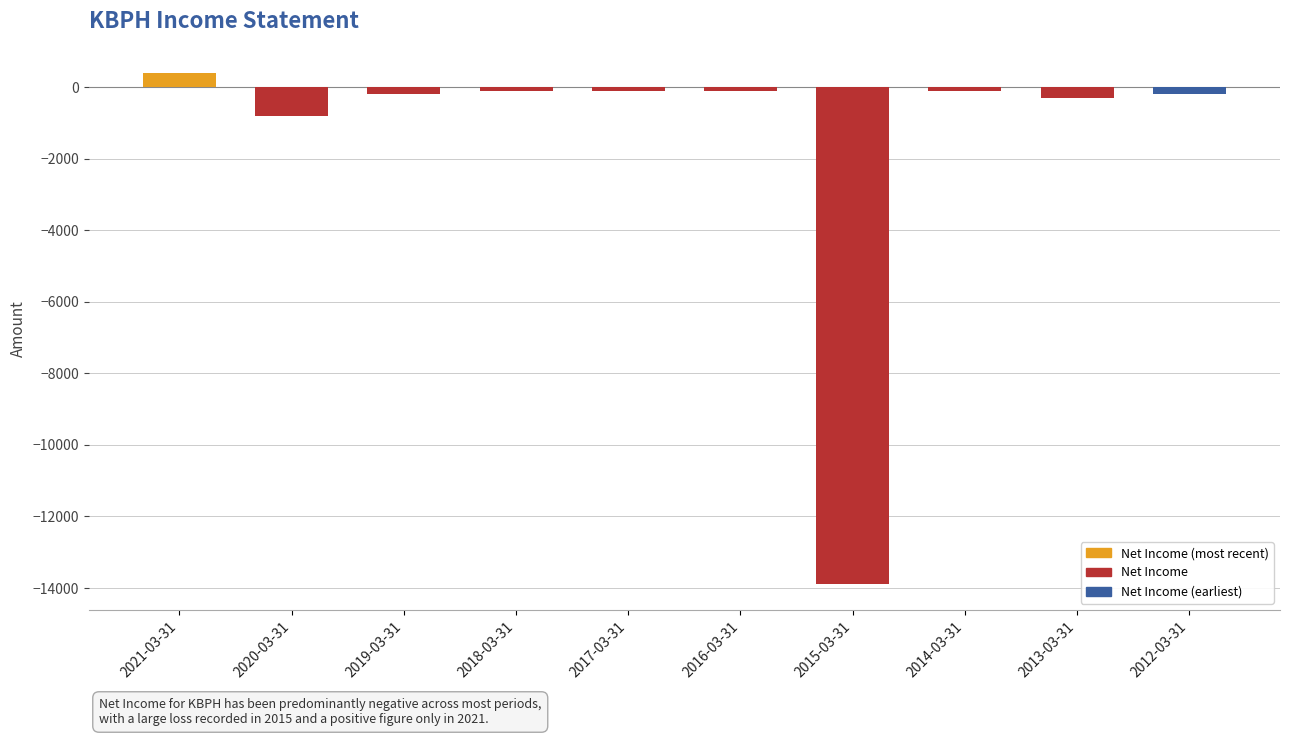

How many bars are there in total?

10